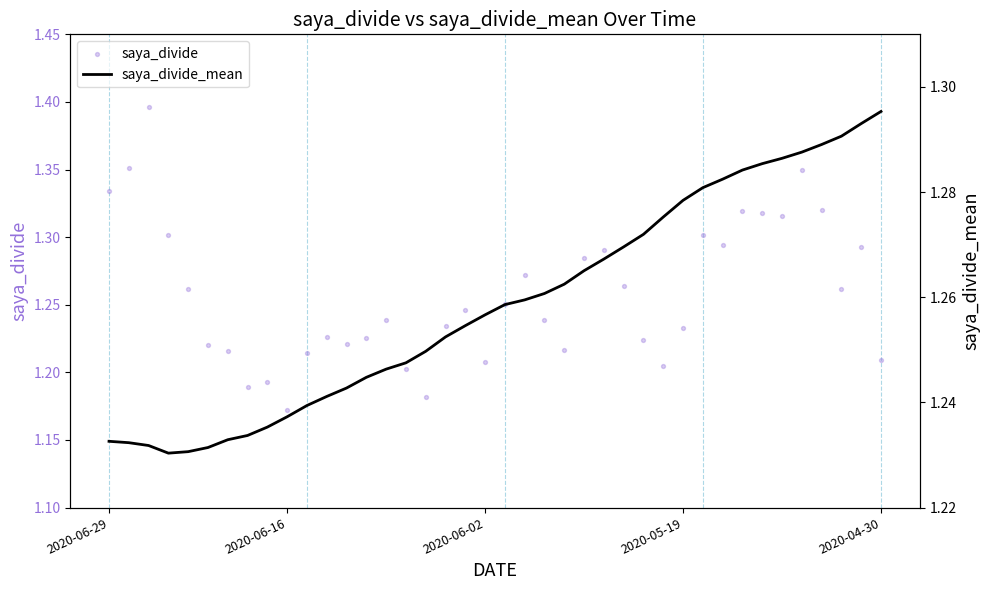

Which series reaches the minimum Y coordinate?

saya_divide